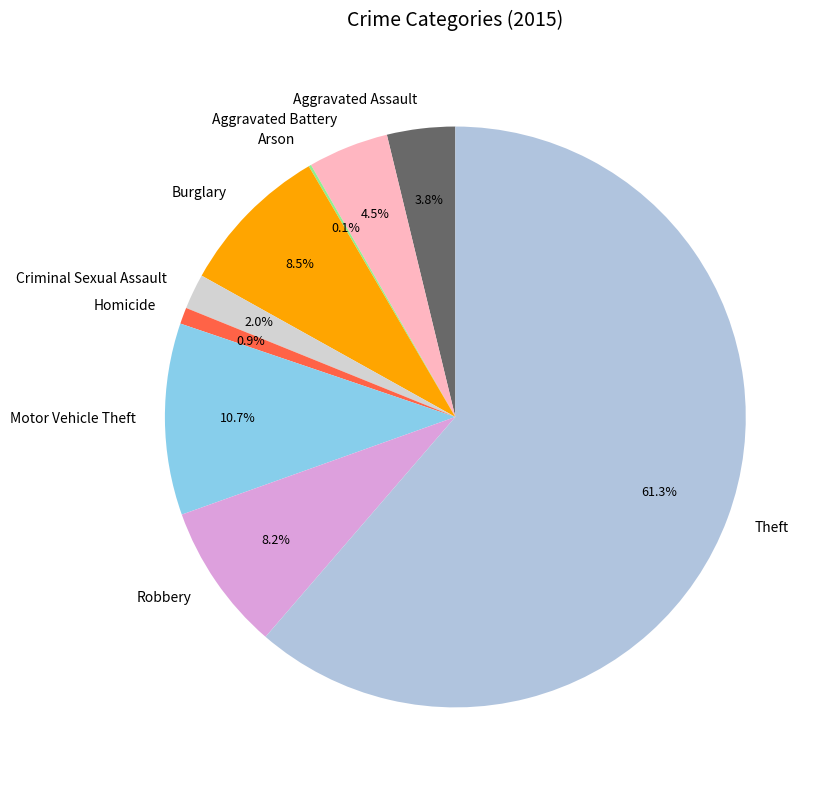

To the nearest percent, what is the average slice percentage?

11%